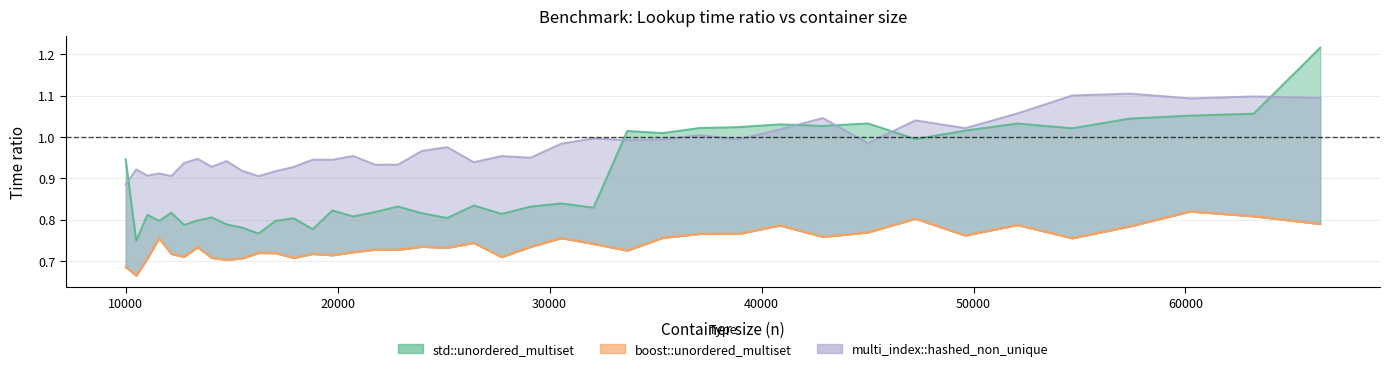

Count the number of categories in the chart.

40